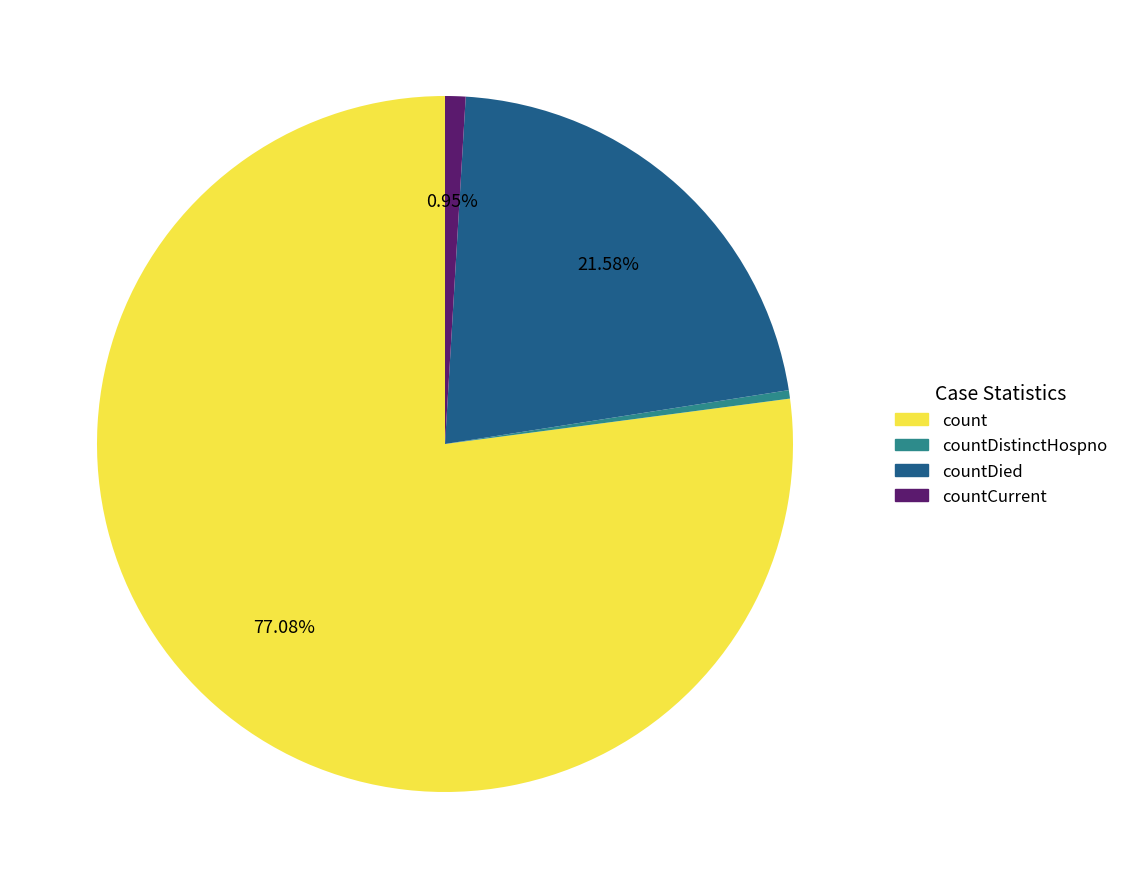

What percentage do count and countDied together represent?

98.7%